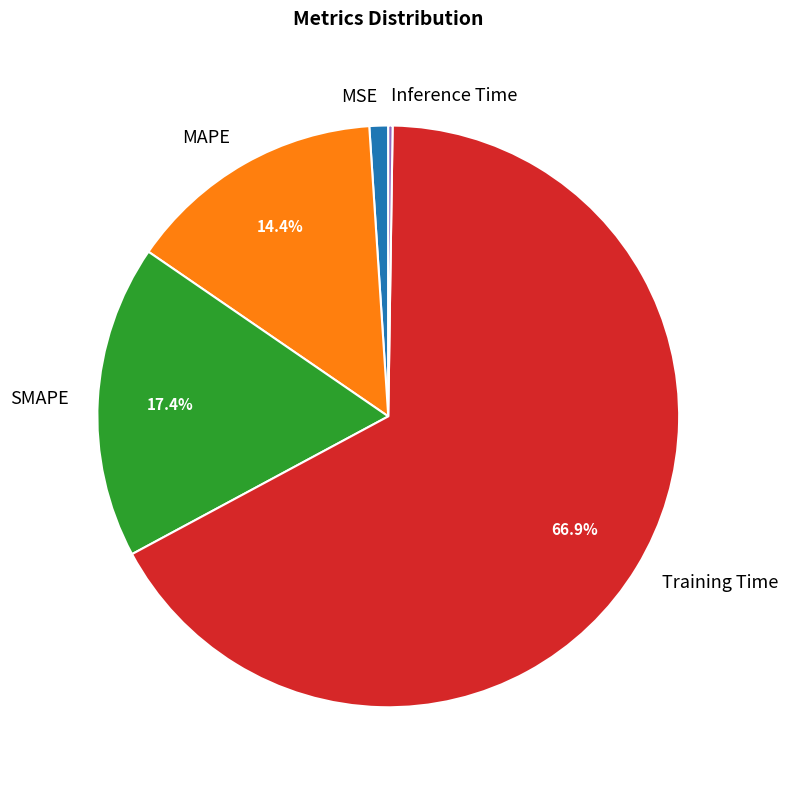

Which category has the biggest portion of the pie?

Training Time